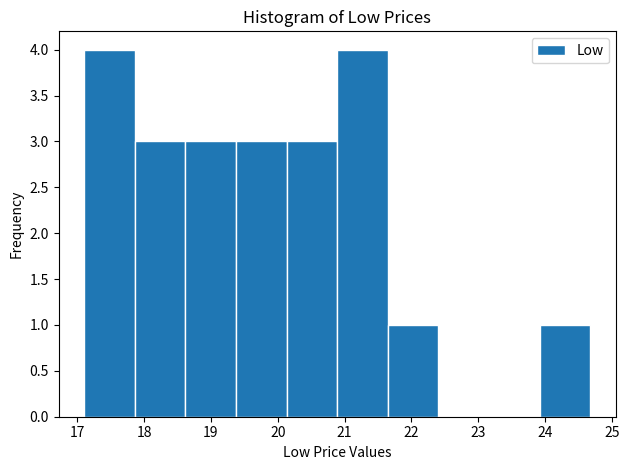

Reading left to right, list every bar in this chart as the range it spans on the x-axis followed by its height. Neither the bar edges nor the heights are printed on the chart, so give them approximately, as read against the axes.

17.1 to 17.9: 4
17.9 to 18.6: 3
18.6 to 19.4: 3
19.4 to 20.1: 3
20.1 to 20.9: 3
20.9 to 21.6: 4
21.6 to 22.4: 1
22.4 to 23.2: 0
23.2 to 23.9: 0
23.9 to 24.7: 1